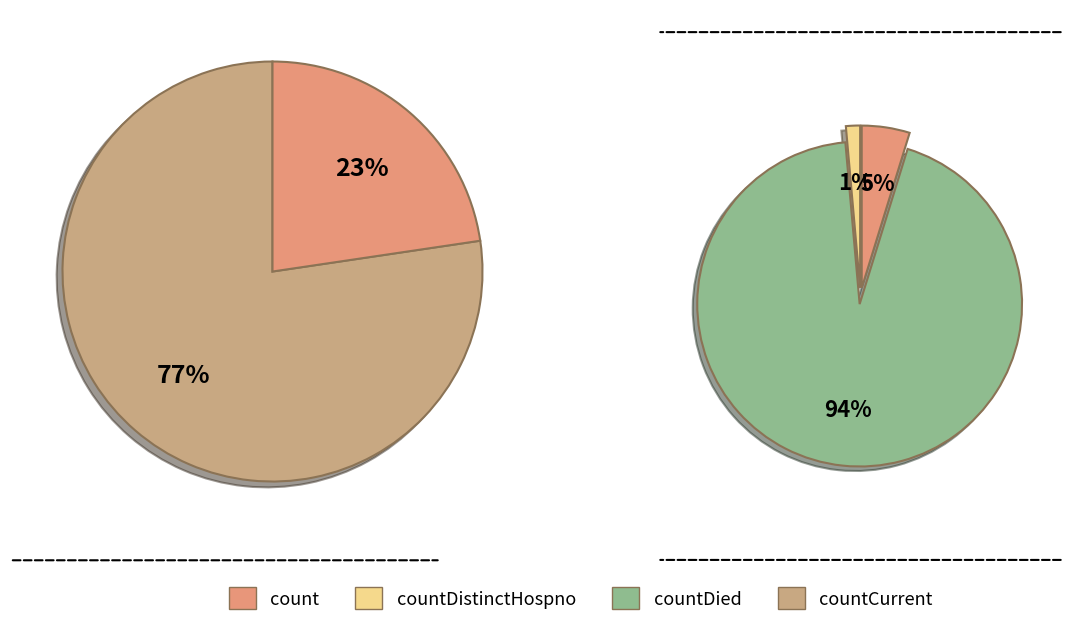

What is the change in value from count to countDied?

-12348